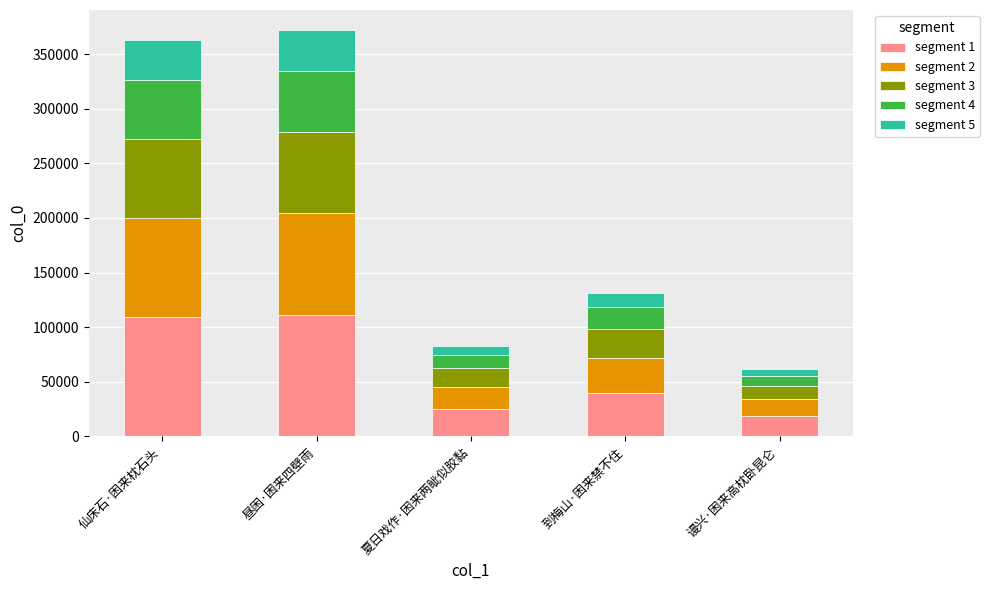

What is the maximum value for segment 1?

111556.8